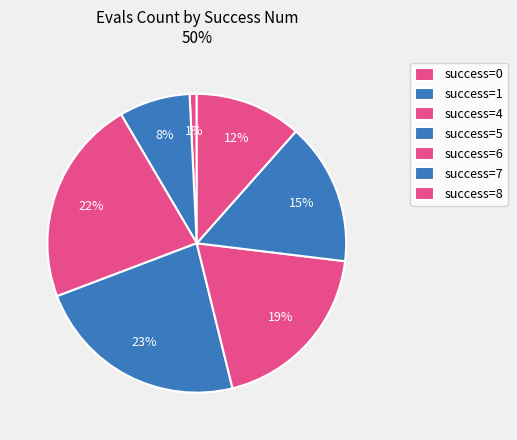

Count the number of slices in the pie.

7